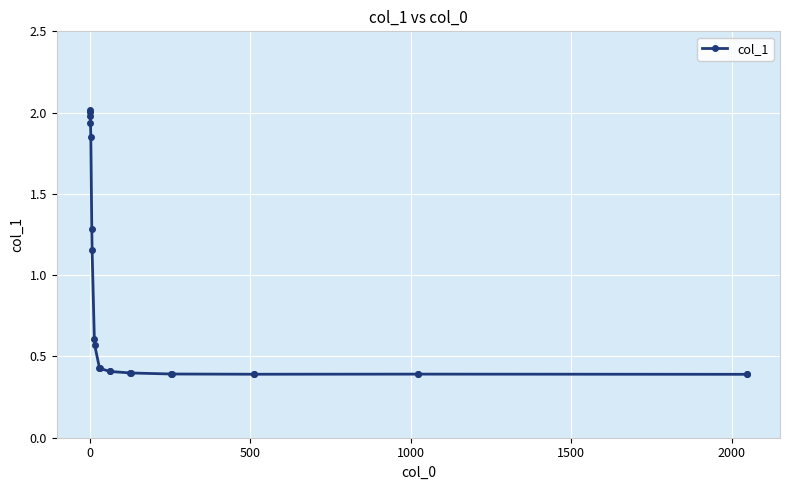

What is the difference between the second highest and second lowest values?

1.6